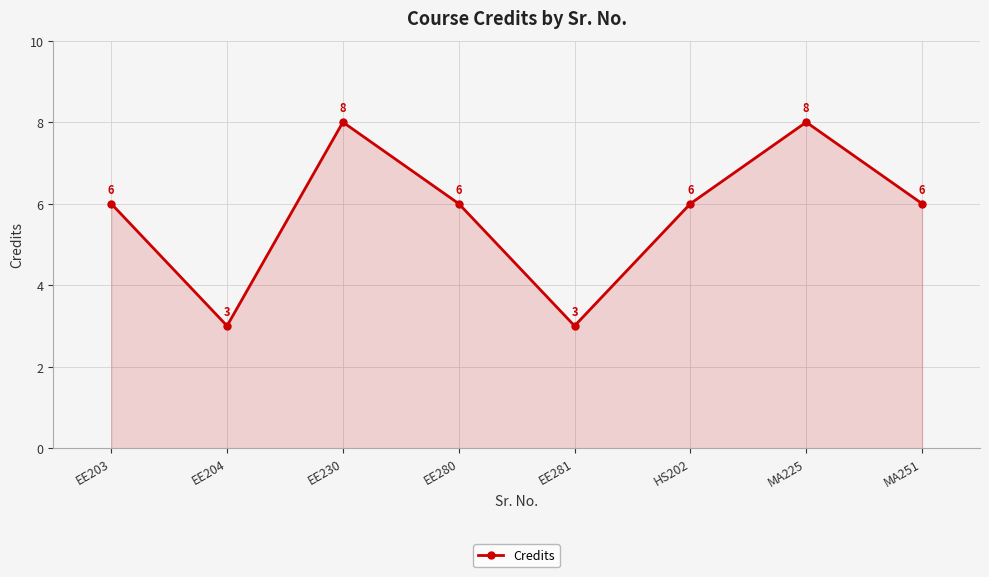

Reading right to left, list all the values displayed in this chart.

MA251=6	MA225=8	HS202=6	EE281=3	EE280=6	EE230=8	EE204=3	EE203=6